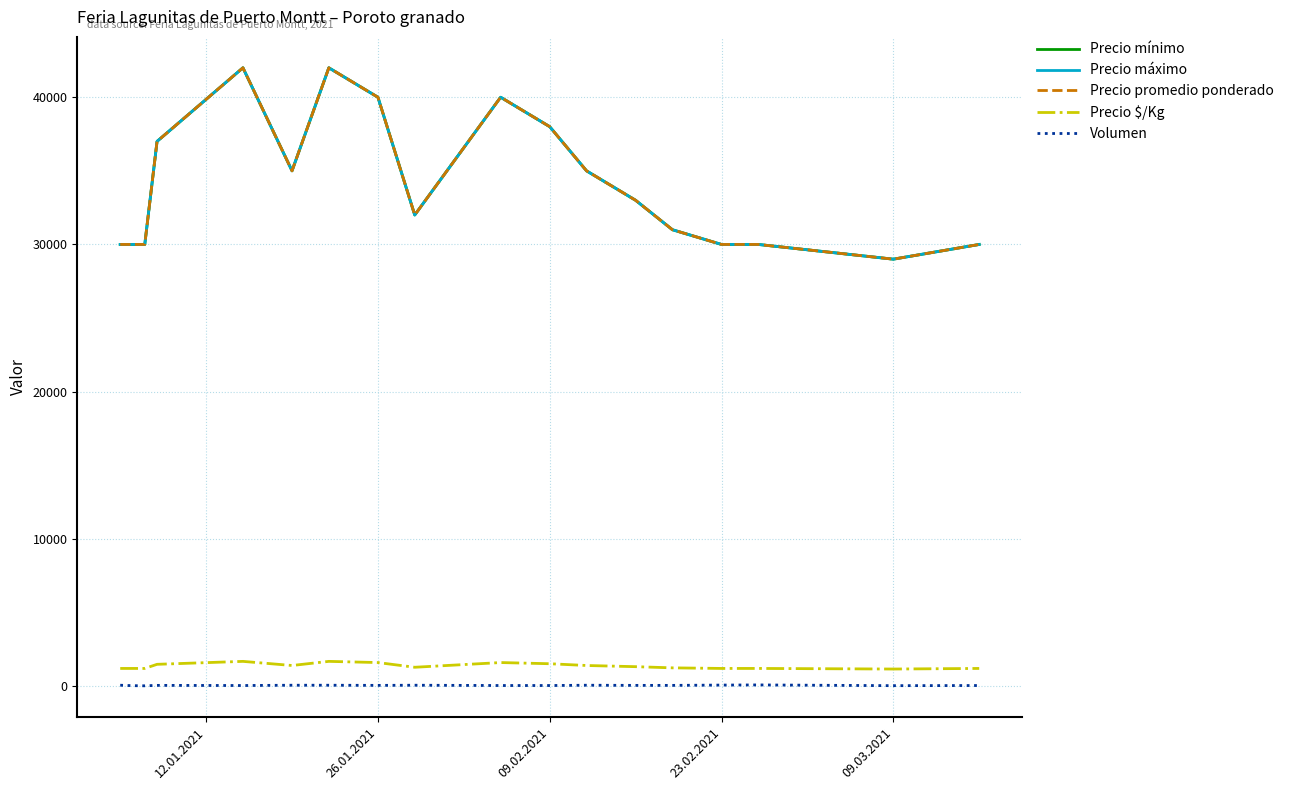

Does the chart have visible grid lines?

Yes